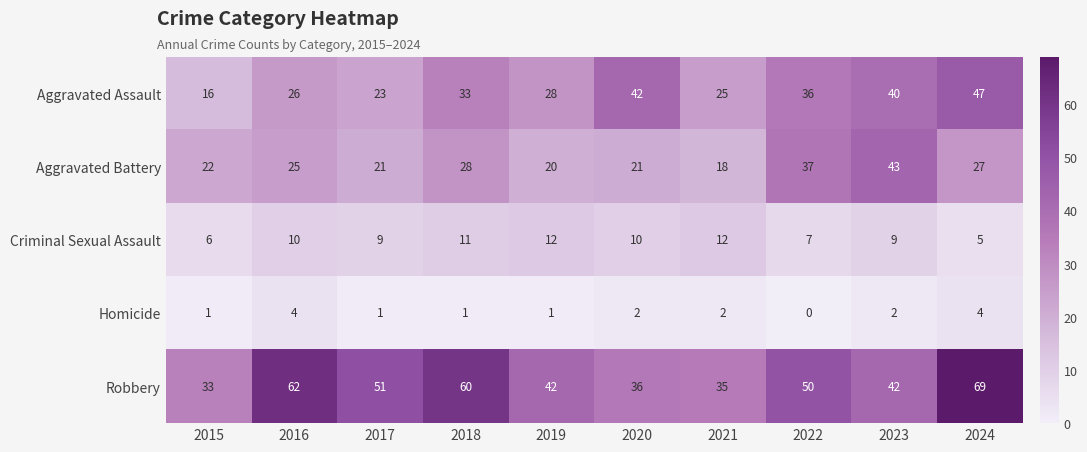

True or false: Homicide has a value of 2 at 2022.

False